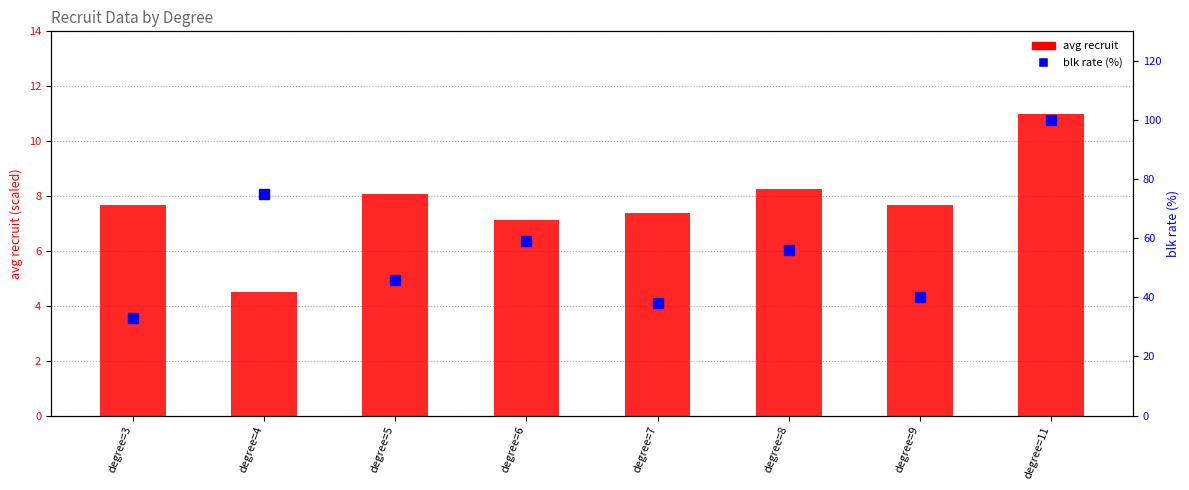

Is the value of blk rate (%) at degree=7 greater than the value of avg recruit at degree=4?

Yes